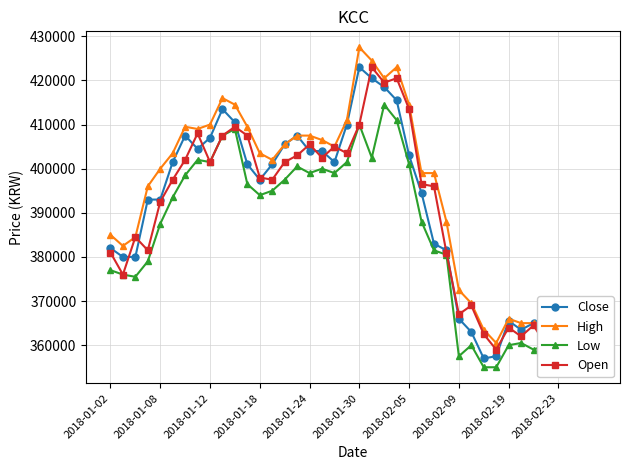

True or false: Open has more than 1 interior local peaks.

True